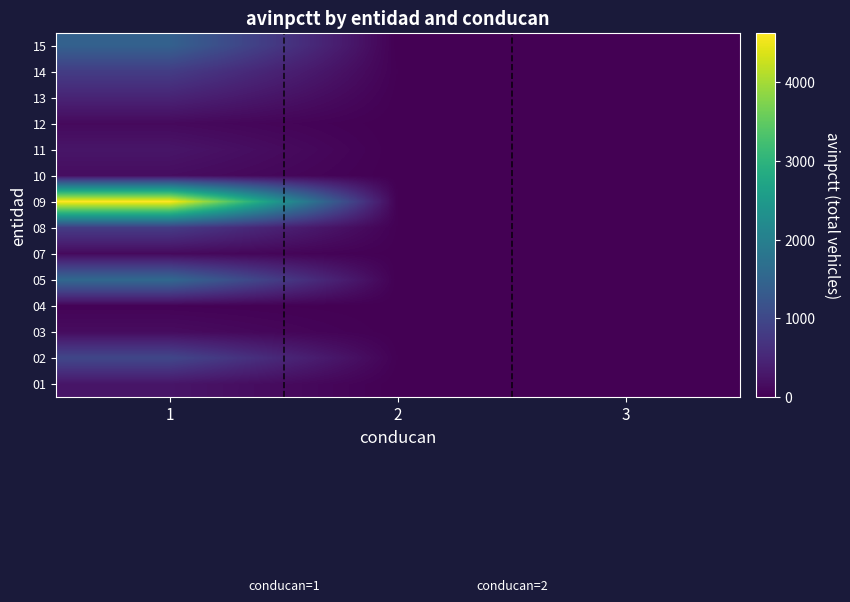

What is the difference between the highest and lowest values at 2?

16